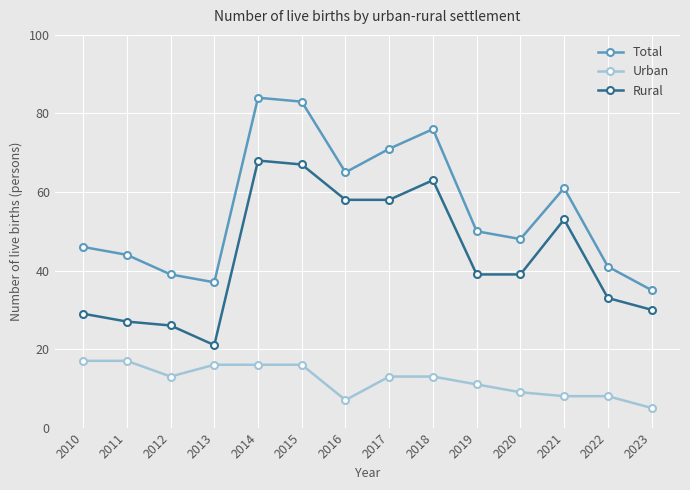

Where is the first local minimum for Rural?

2013